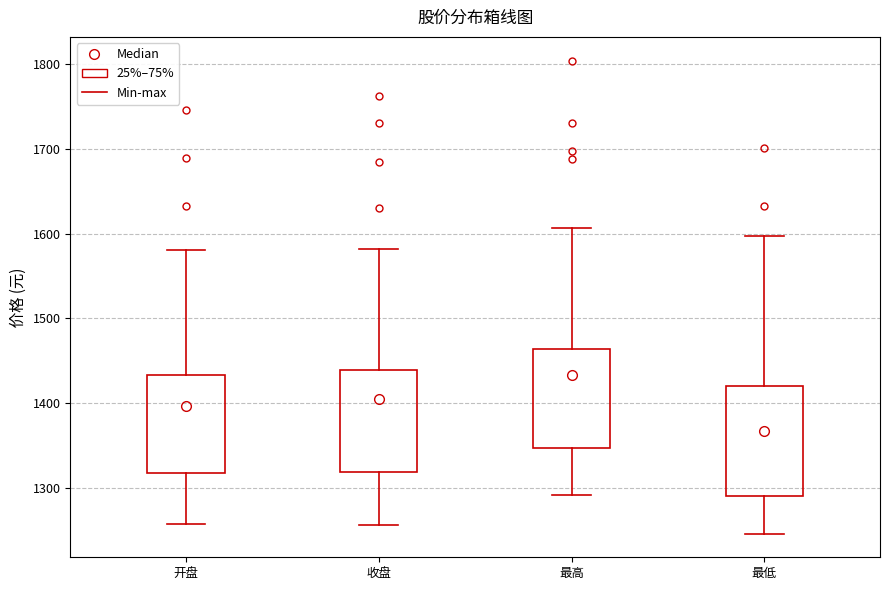

Which box is the tallest, from its lower edge to its upper edge?

最低